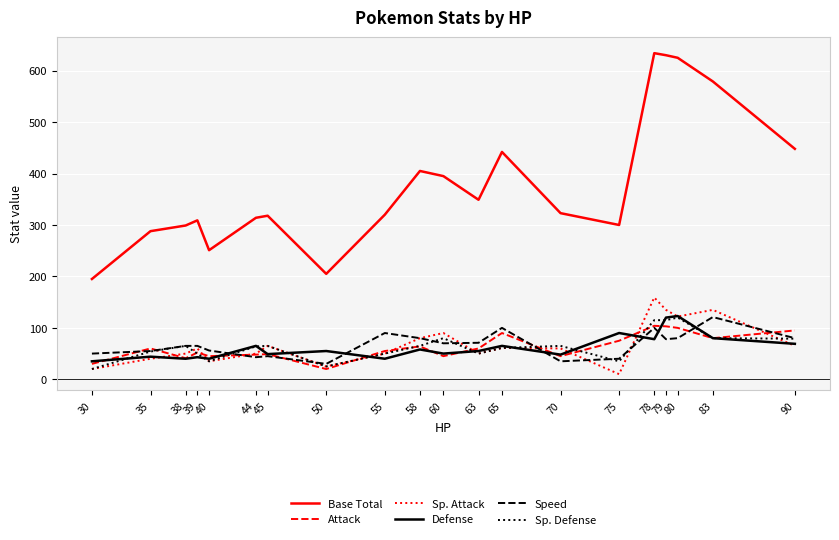

Which series has the widest spread of values?

Base Total